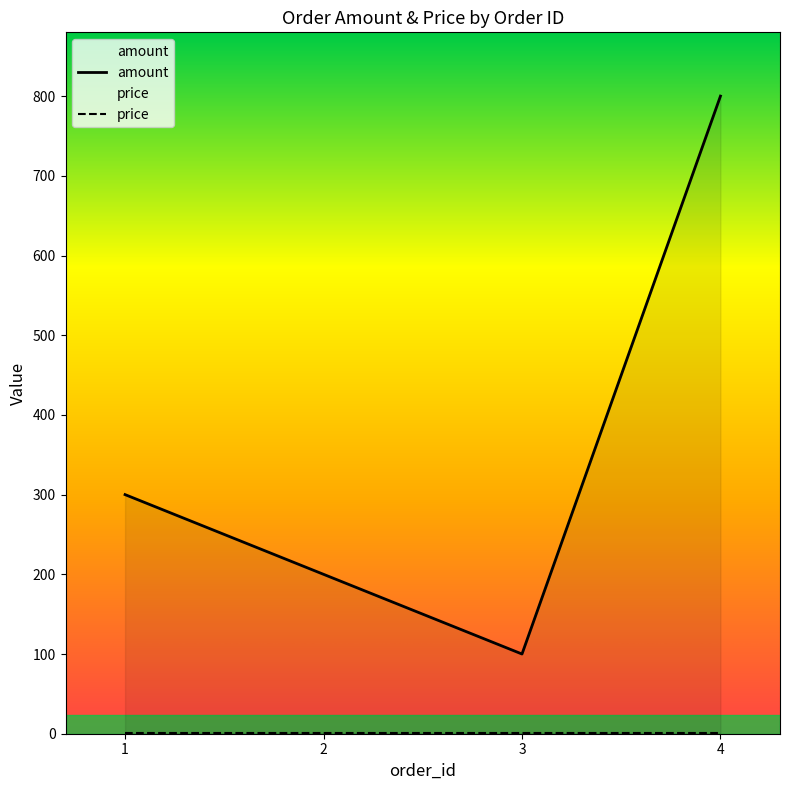

The value at 2 is 200. True or false?

True